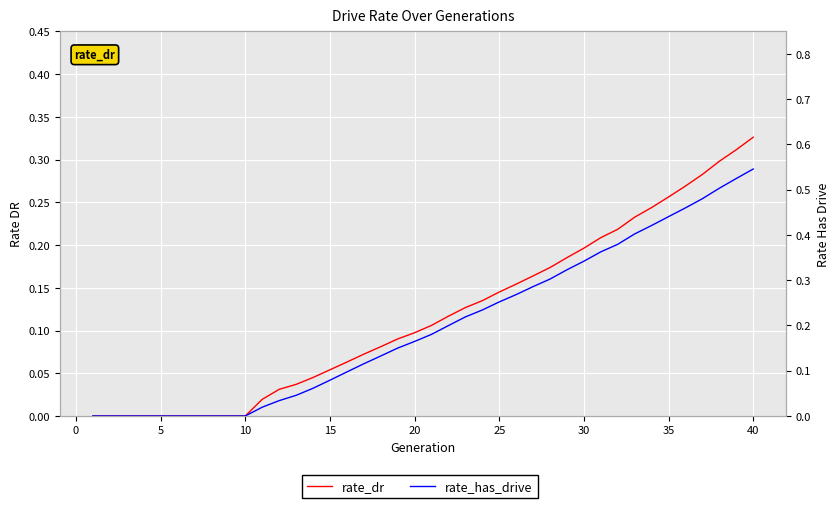

What is the value of the rate_dr point at the 30th from the left?

0.2